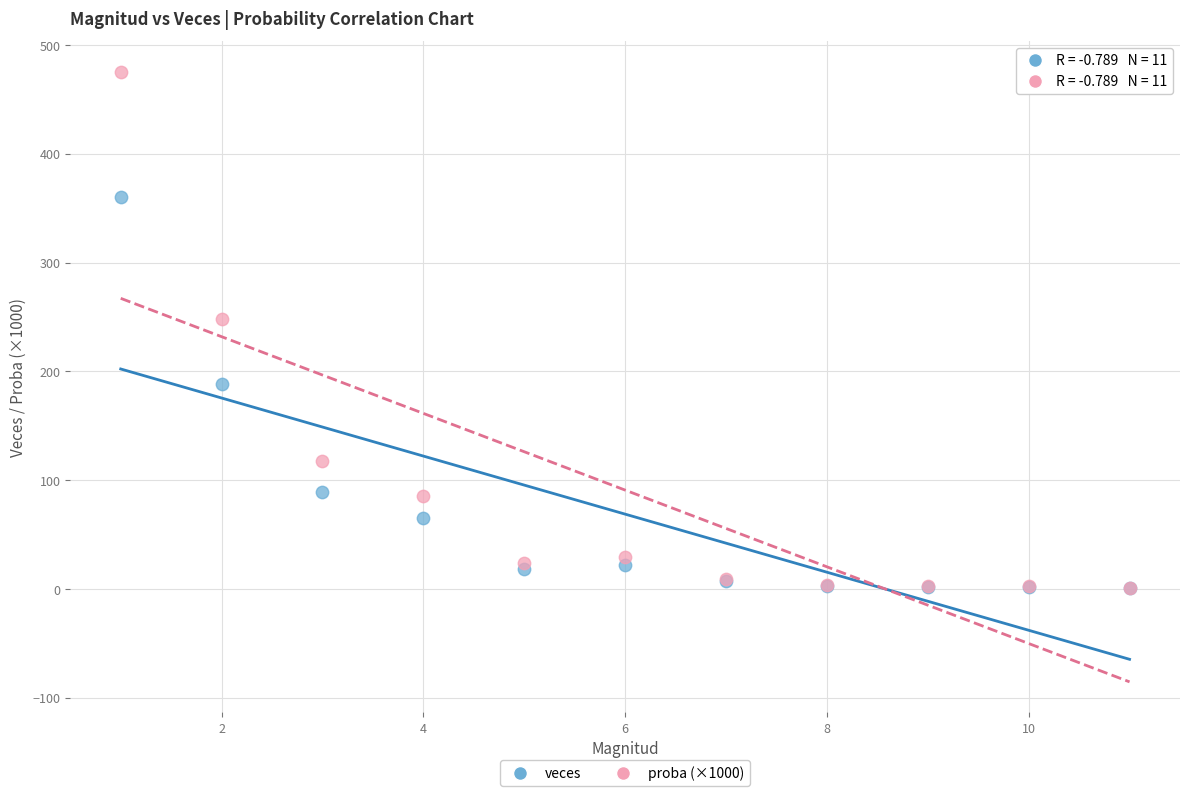

Which series contains the highest Y value?

proba (×1000)